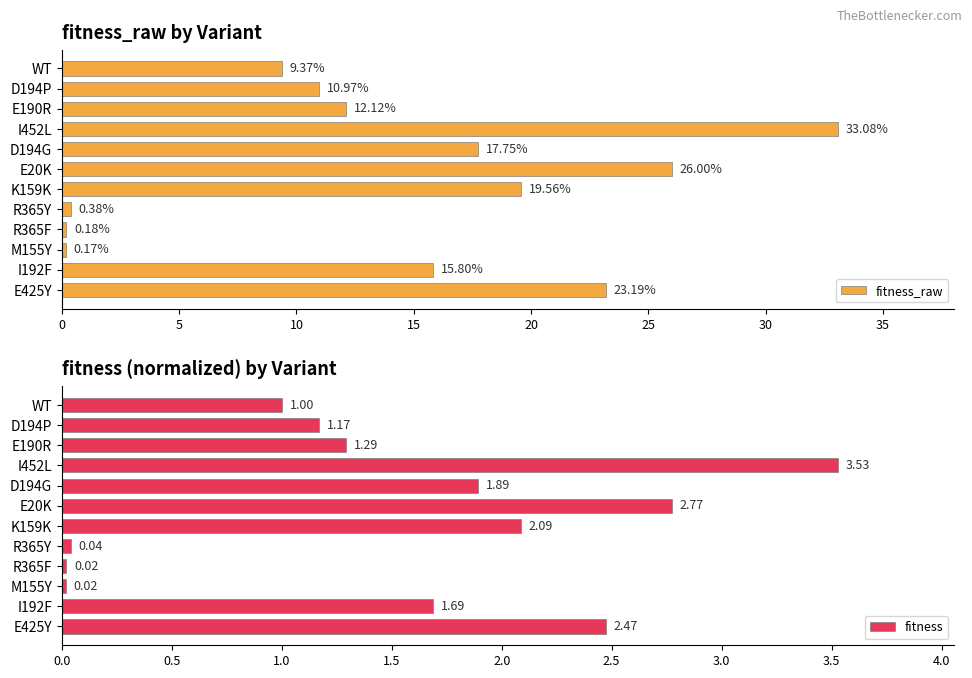

How many bars are there in total?

24